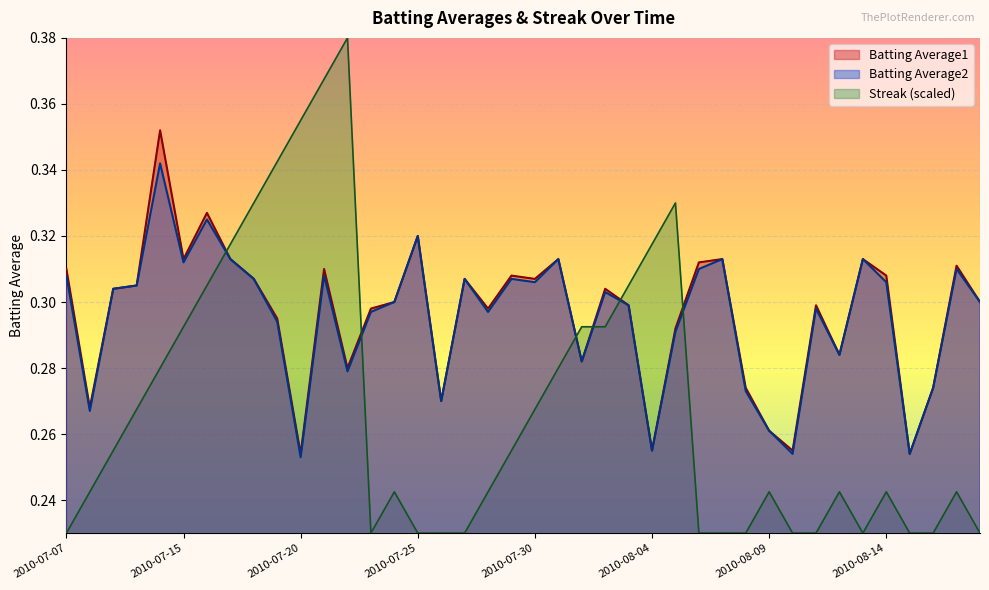

True or false: Batting Average1 has more than 2 interior local peaks.

True